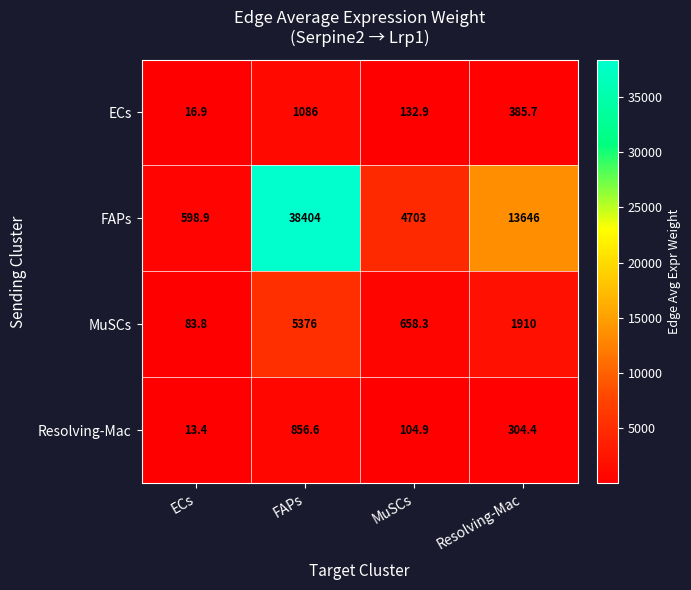

Which category has the highest value in the MuSCs series?

FAPs